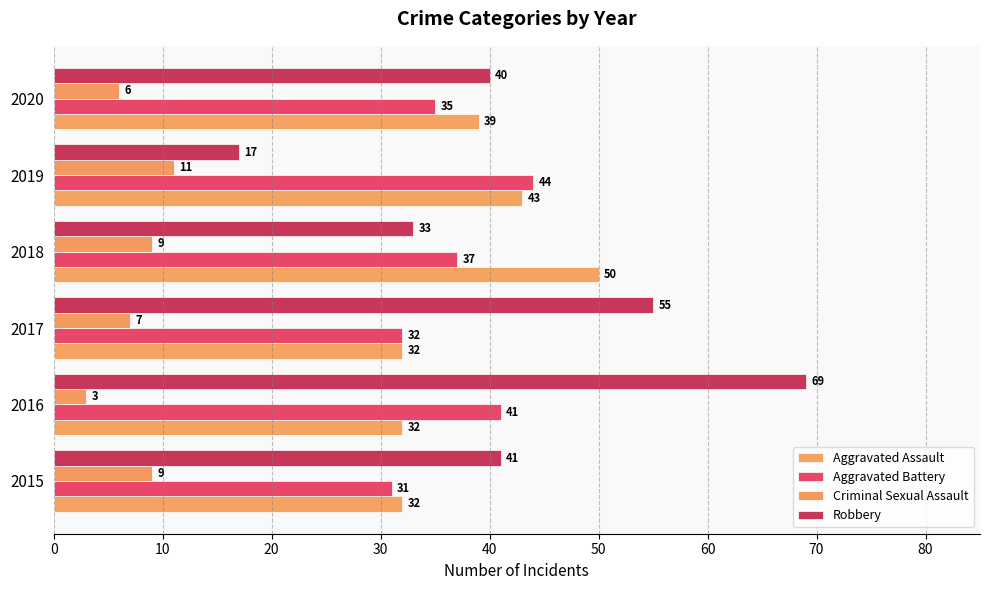

How many values in the Robbery series are below 41?

3